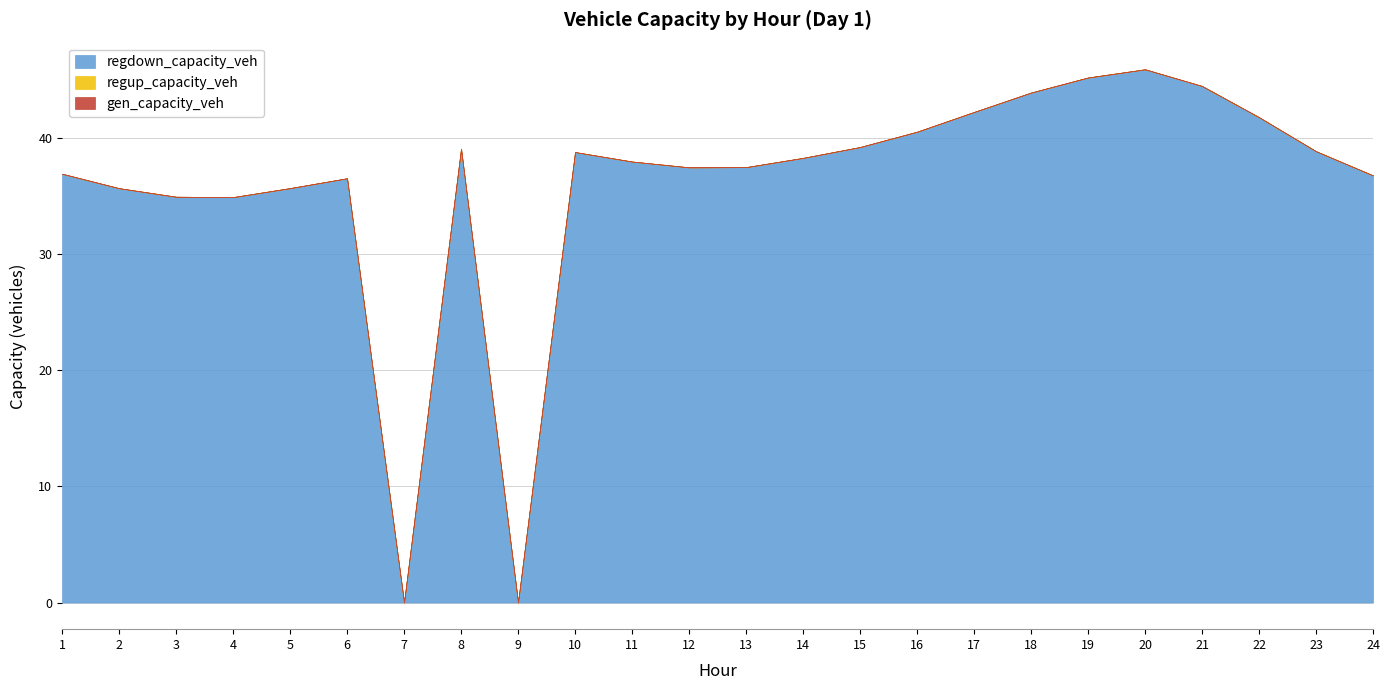

Reading right to left, extract all data points from this chart.

gen_capacity_veh: 0.0	0.0	0.0	0.0	0.0	0.0	0.0	0.0	0.0	0.0	0.0	0.0	0.0	0.0	0.0	0.0	0.0	0.0	0.0	0.0	0.0	0.0	0.0	0.0
regup_capacity_veh: 0.0	0.0	0.0	0.0	0.0	0.0	0.0	0.0	0.0	0.0	0.0	0.0	0.0	0.0	0.0	0.0	0.0	0.0	0.0	0.0	0.0	0.0	0.0	0.0
regdown_capacity_veh: 36.8	38.8	41.8	44.5	45.9	45.2	43.9	42.2	40.5	39.2	38.3	37.5	37.5	38.0	38.8	0.0	39.1	0.0	36.5	35.7	34.9	34.9	35.7	36.9